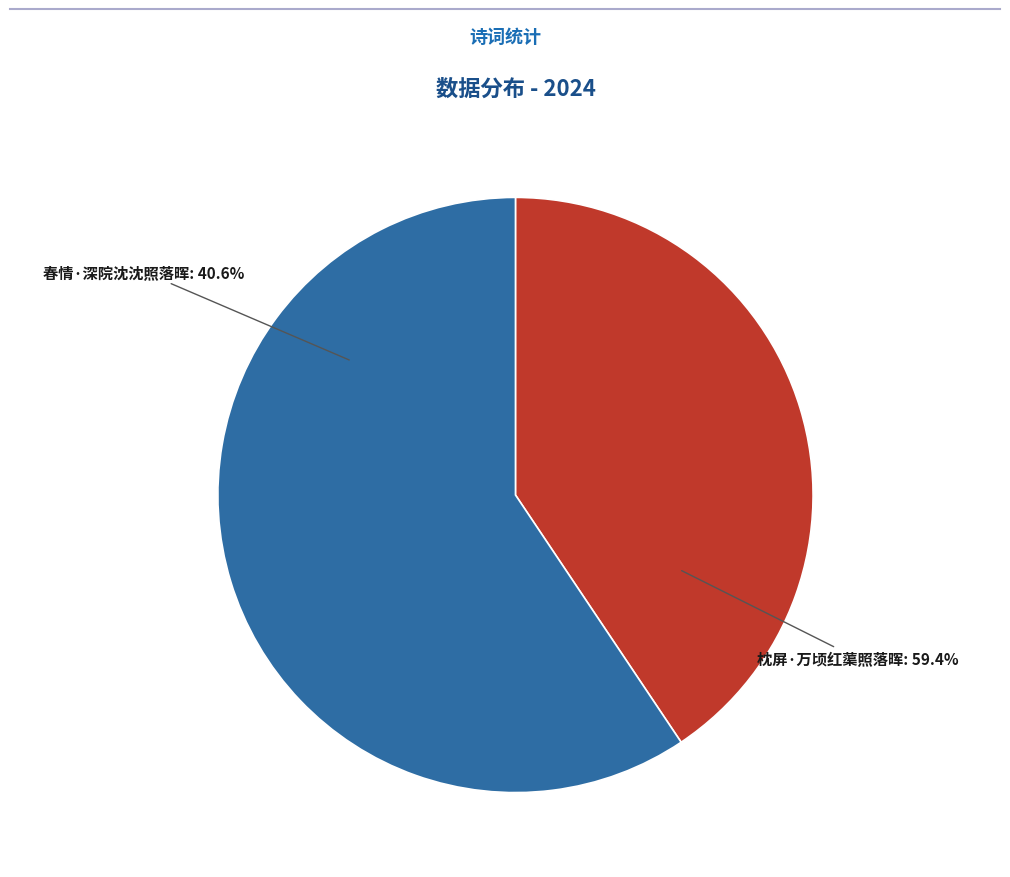

To the nearest percent, what is the difference between the largest and smallest slice percentages?

19%